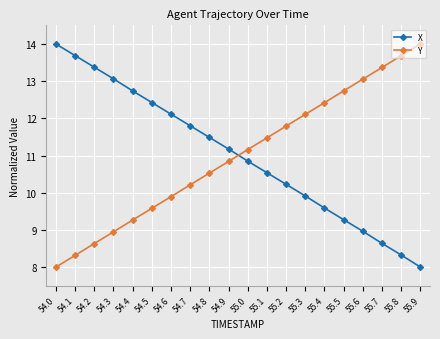

What is the minimum value shown in the chart?

8.0